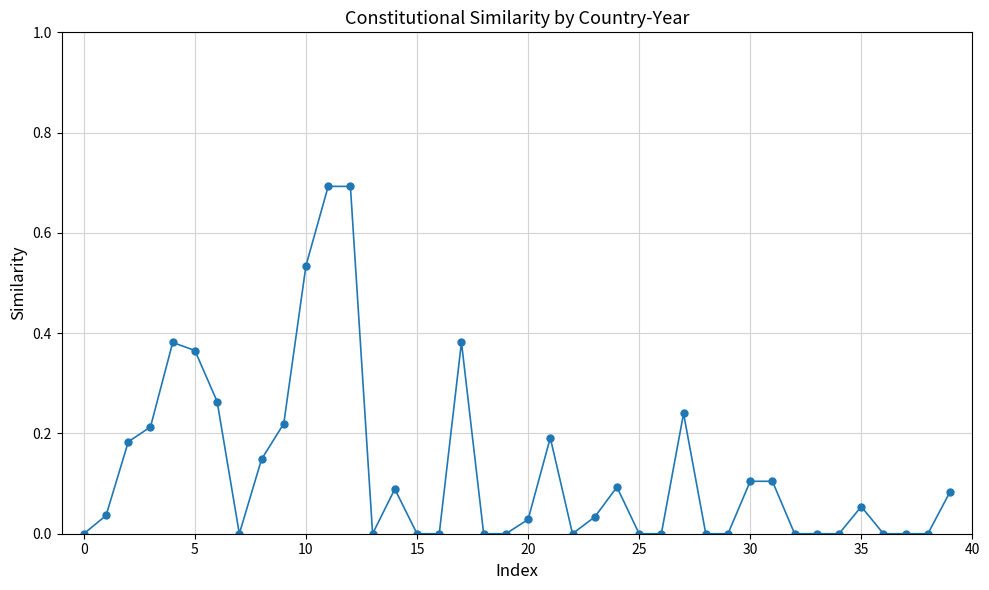

What is the sum of all values?

5.1